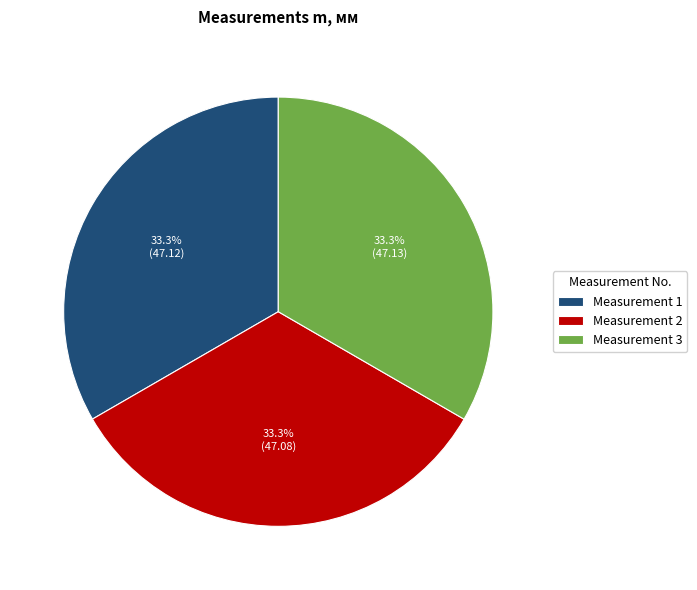

Does any single category account for the majority?

No